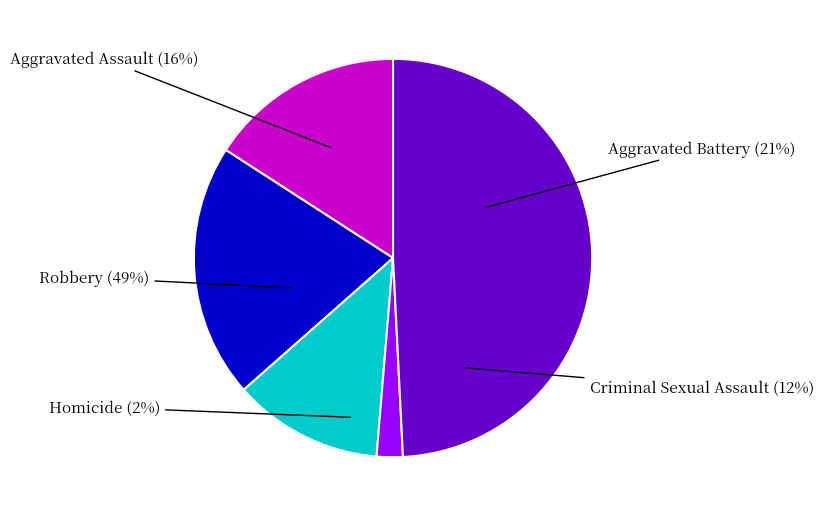

To the nearest percent, what portion does Aggravated Assault represent?

16%